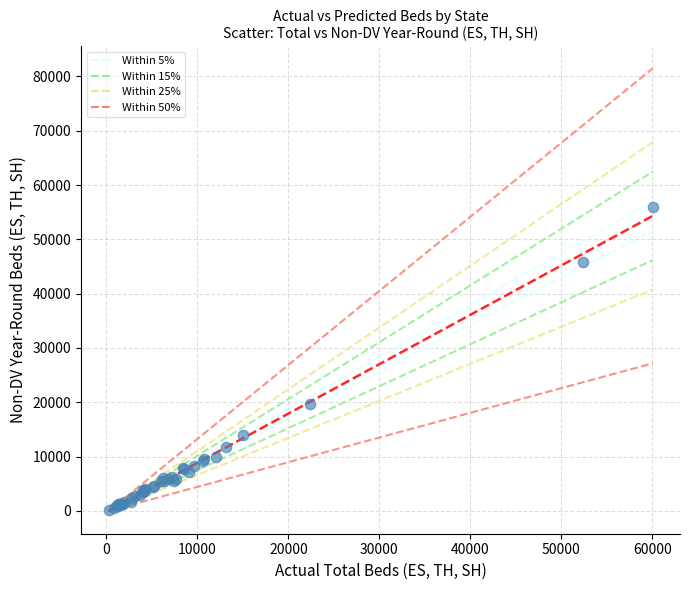

What Y value in the scatter plot is closest to 28067?

19622